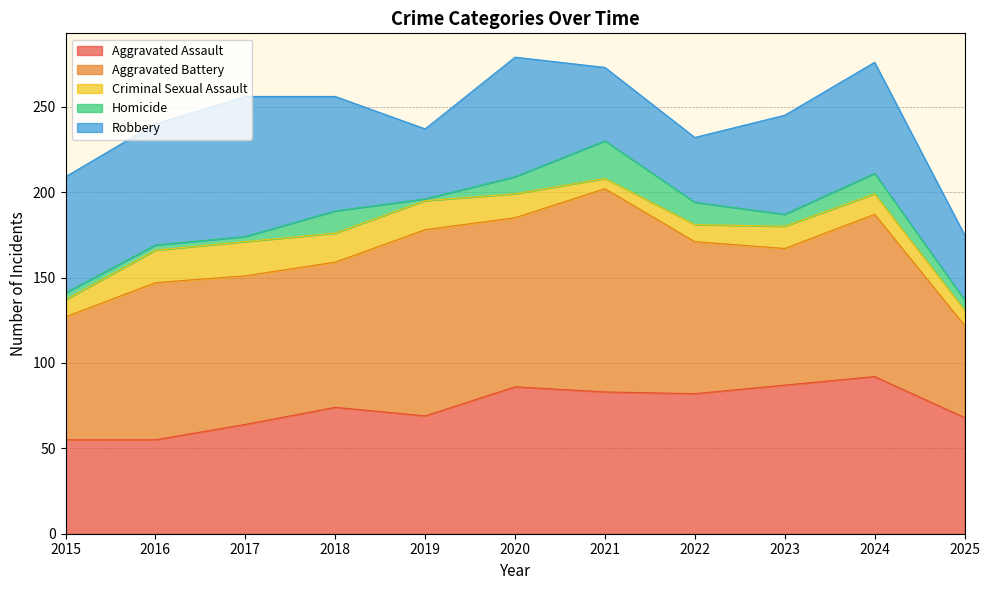

What is the difference between the highest and lowest values at 2018?

72